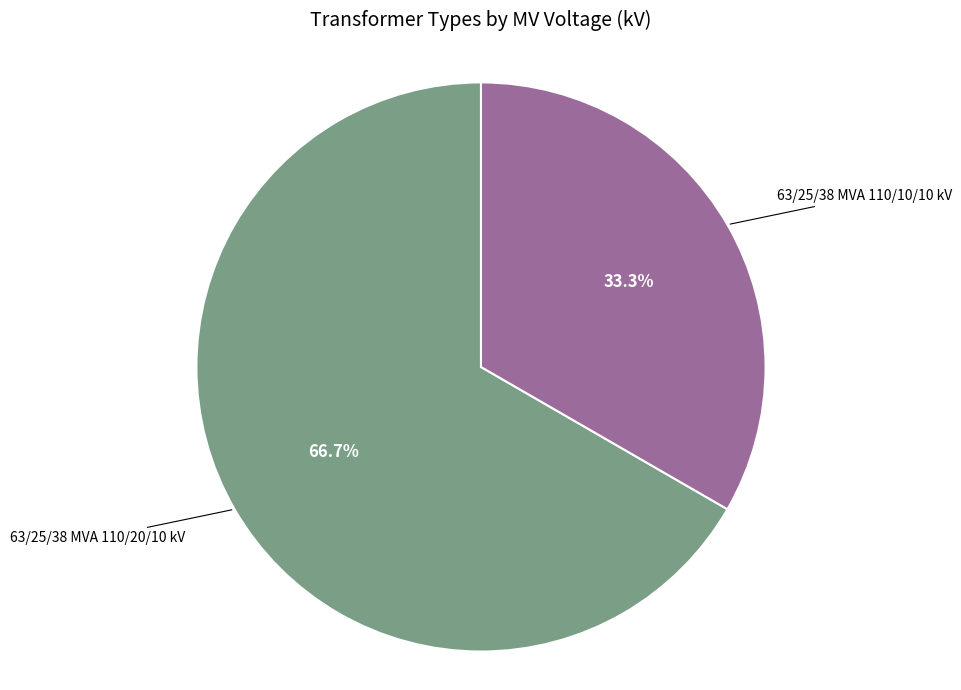

Is there a majority slice in this chart?

Yes